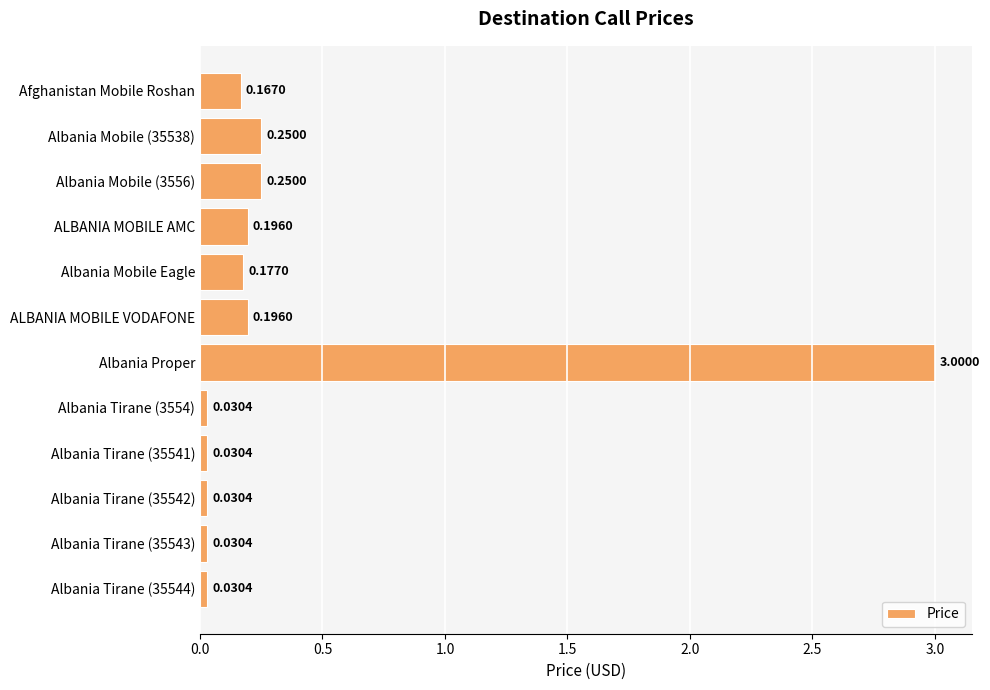

What is the label of the 4th bar from the top?

ALBANIA MOBILE AMC